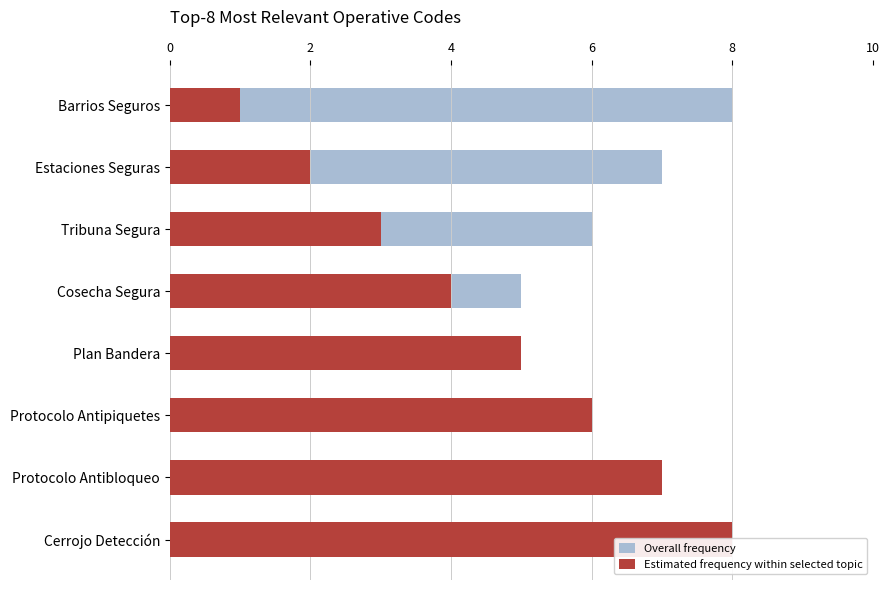

The Overall frequency series shows 5 at Cosecha Segura. True or false?

True